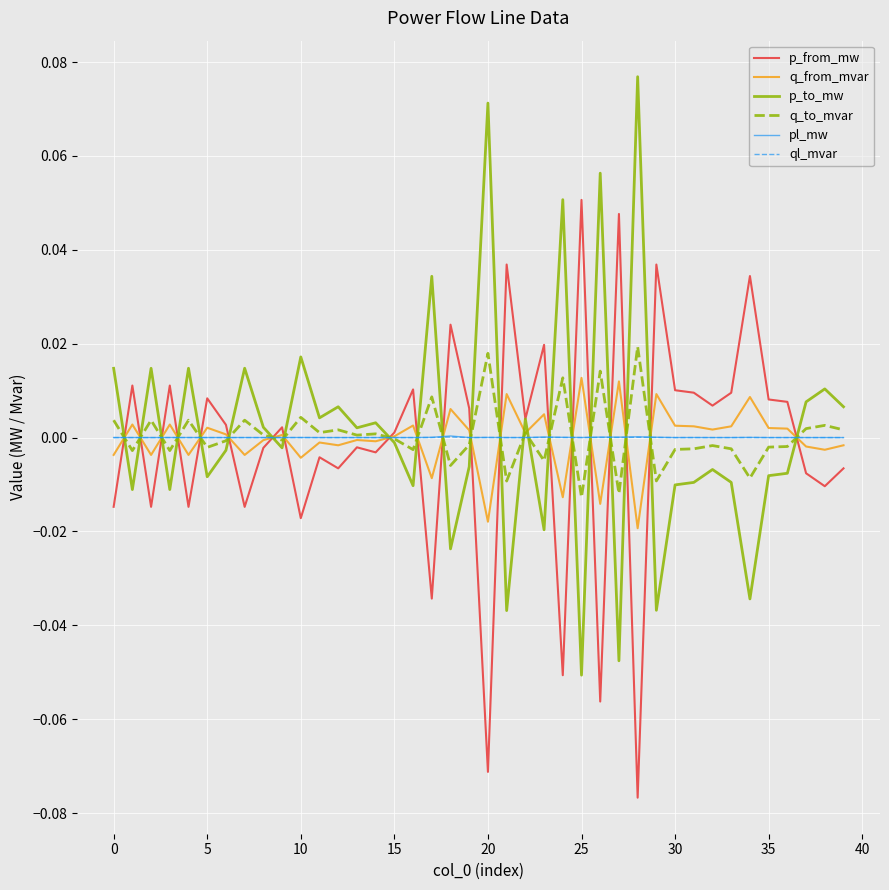

At which category is the sum across all series the highest?

22